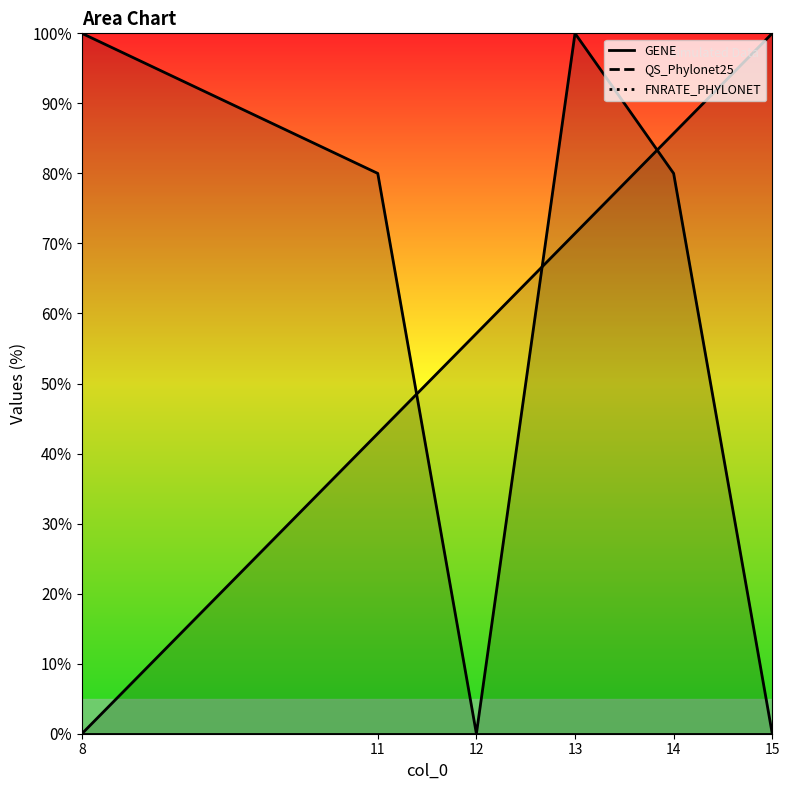

Is the value of QS_Phylonet25 at 12 greater than the value of GENE at 13?

No